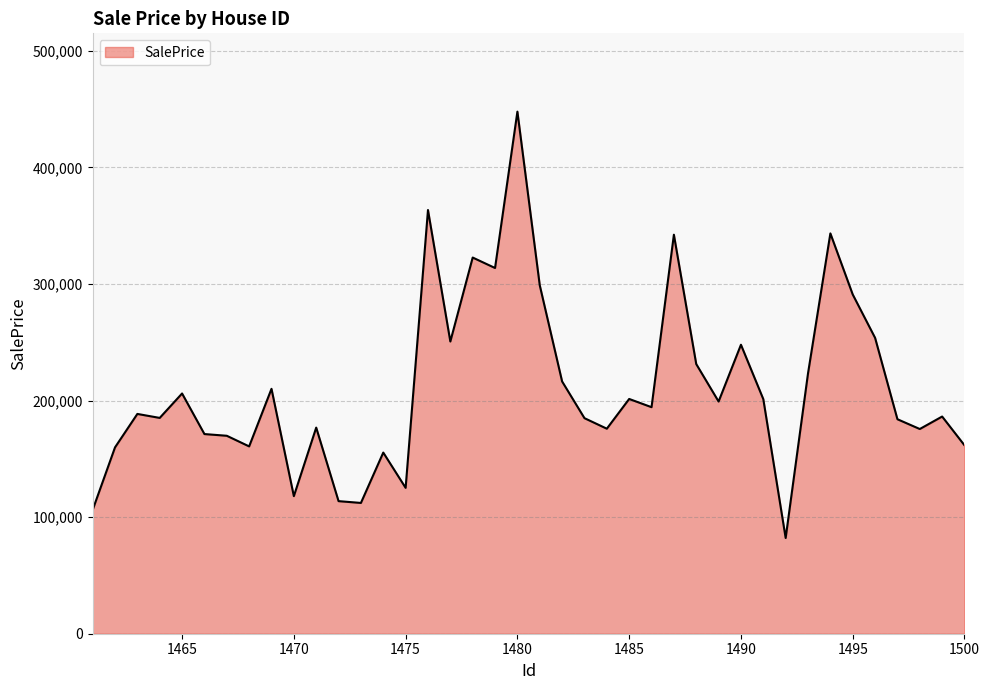

What is the difference between the maximum and minimum values?

365641.1